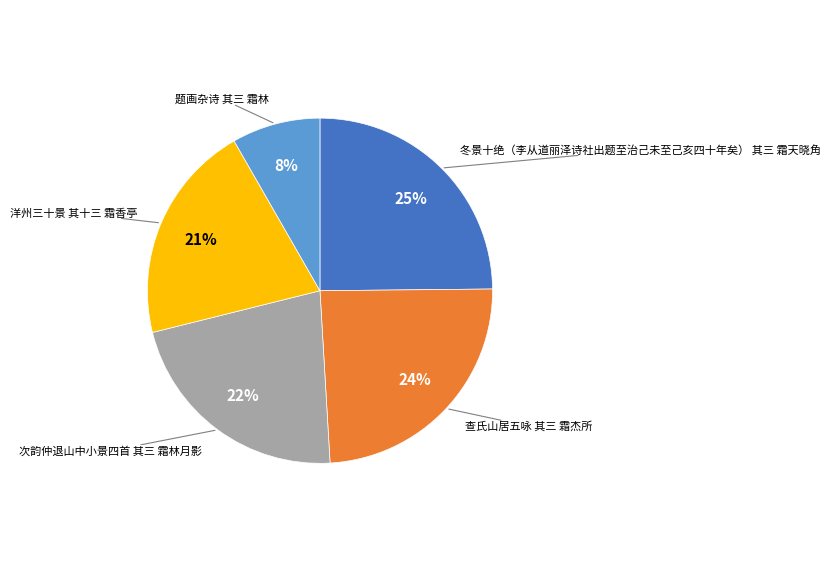

Is there a majority slice in this chart?

No